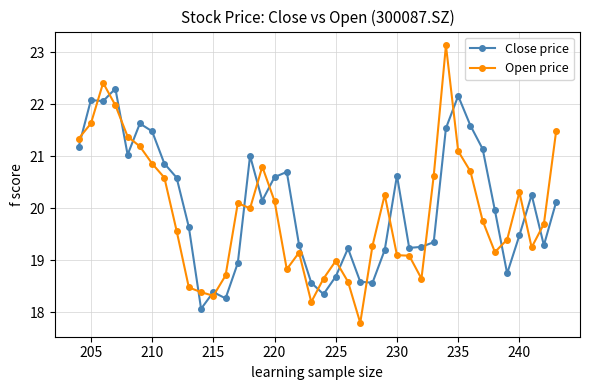

What is the average value of the Close price series?

20.1